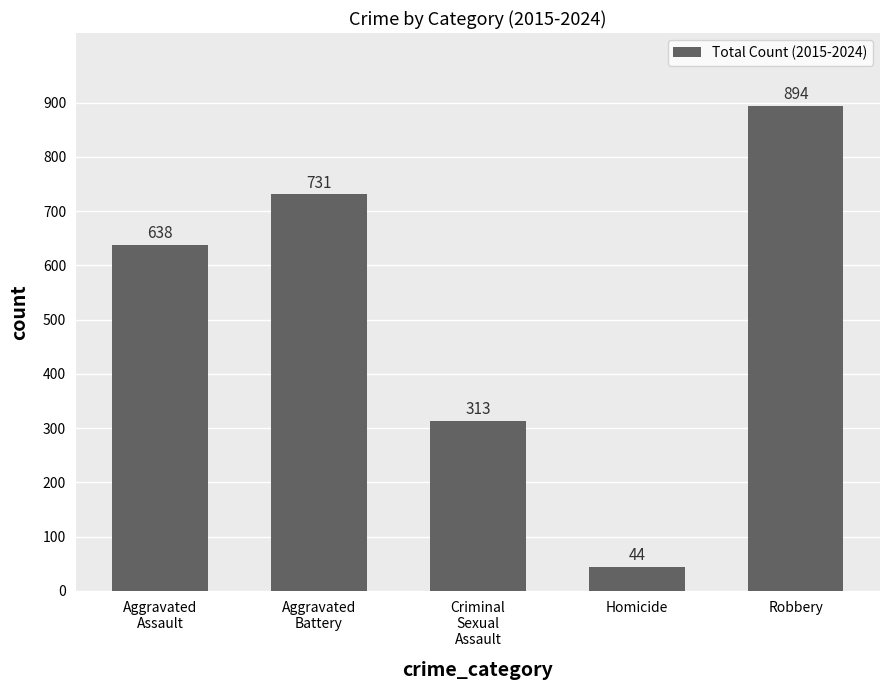

True or false: the data shows 894 at Robbery.

True